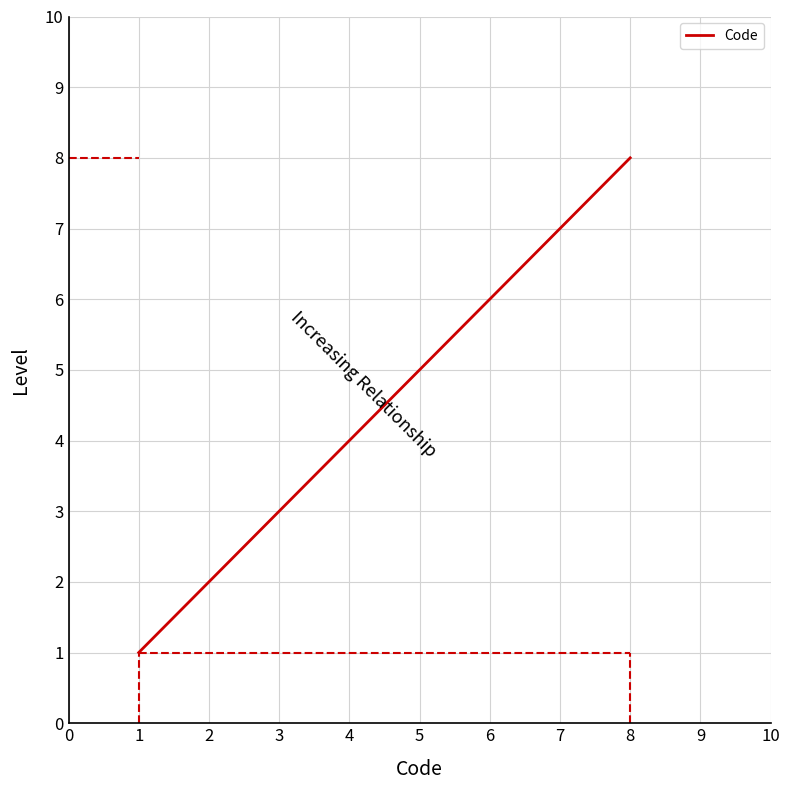

Reading left to right, transcribe all the data shown in this chart.

1	2	3	4	5	6	7	8